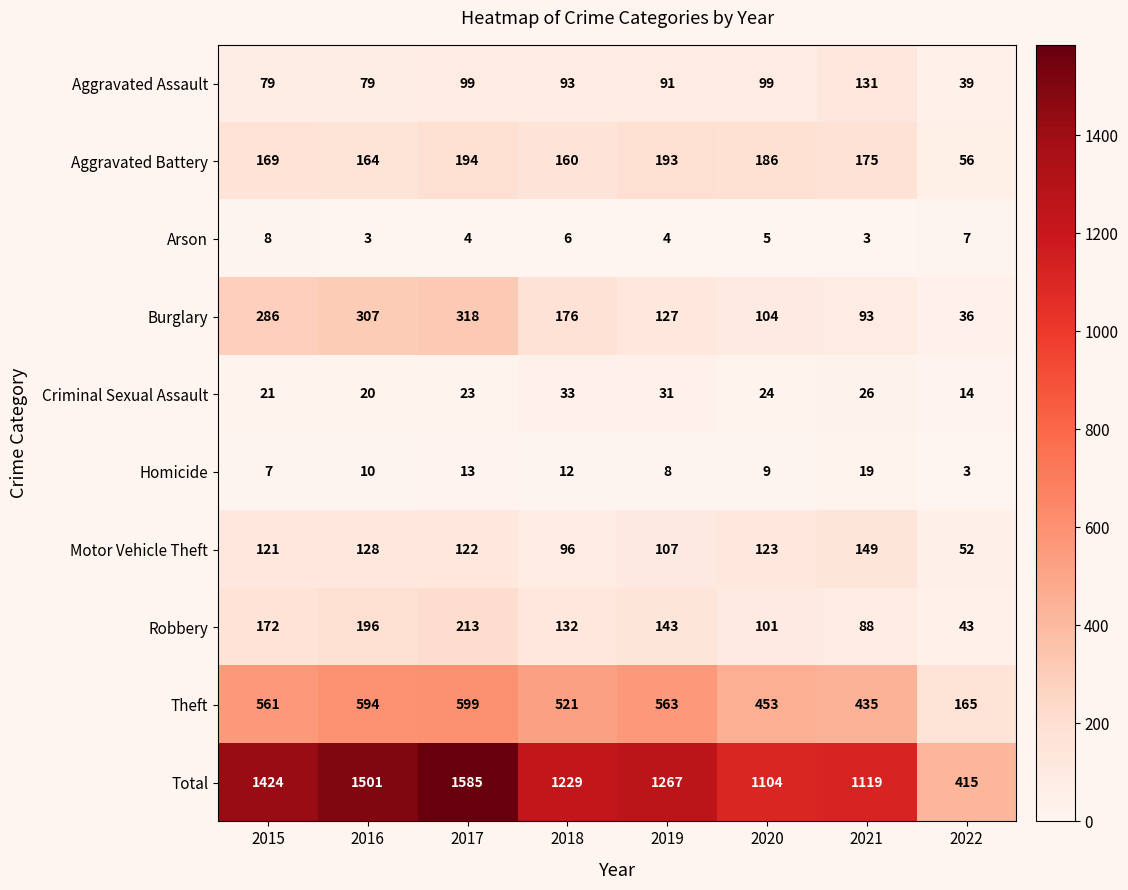

What is the average value of the Aggravated Battery series?

162